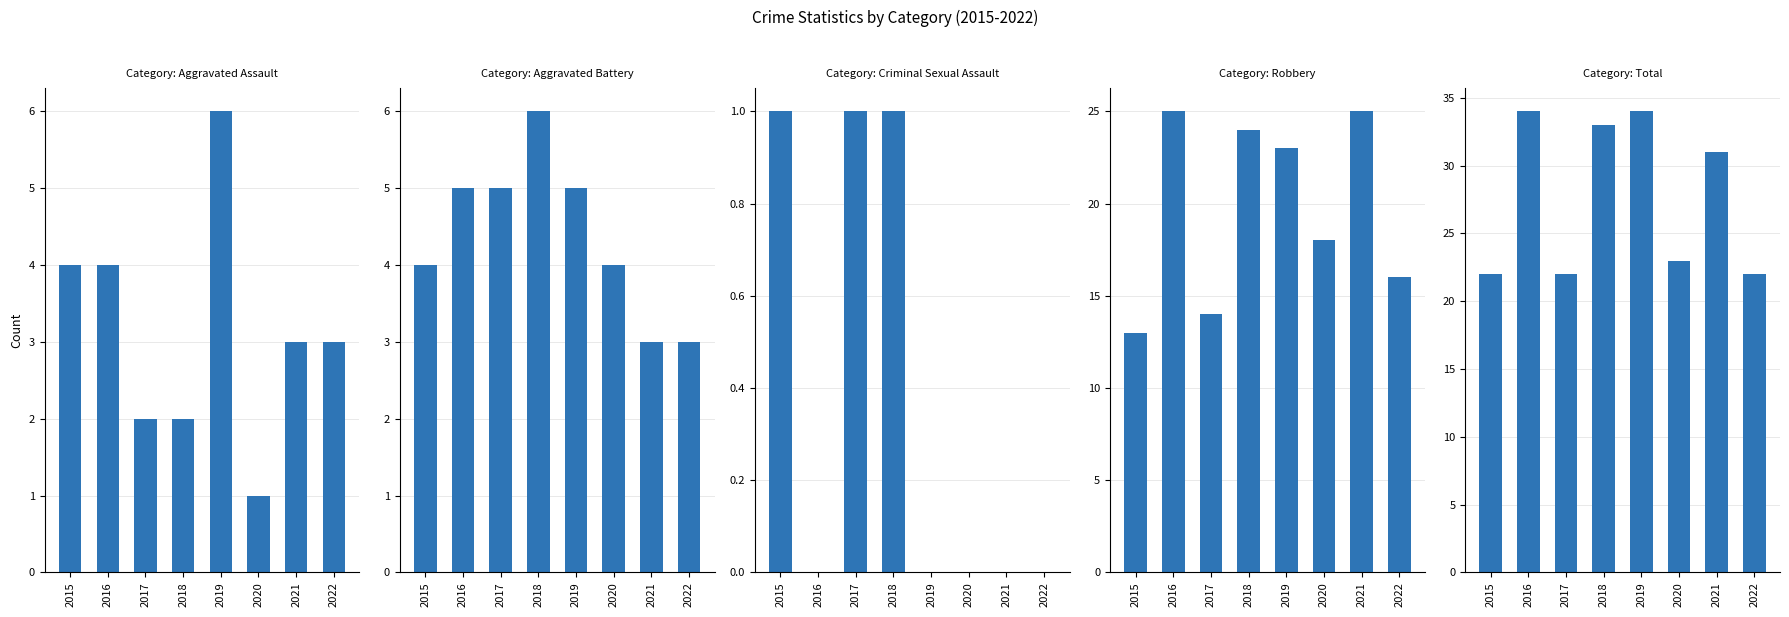

What is the average value of the Total series?

28